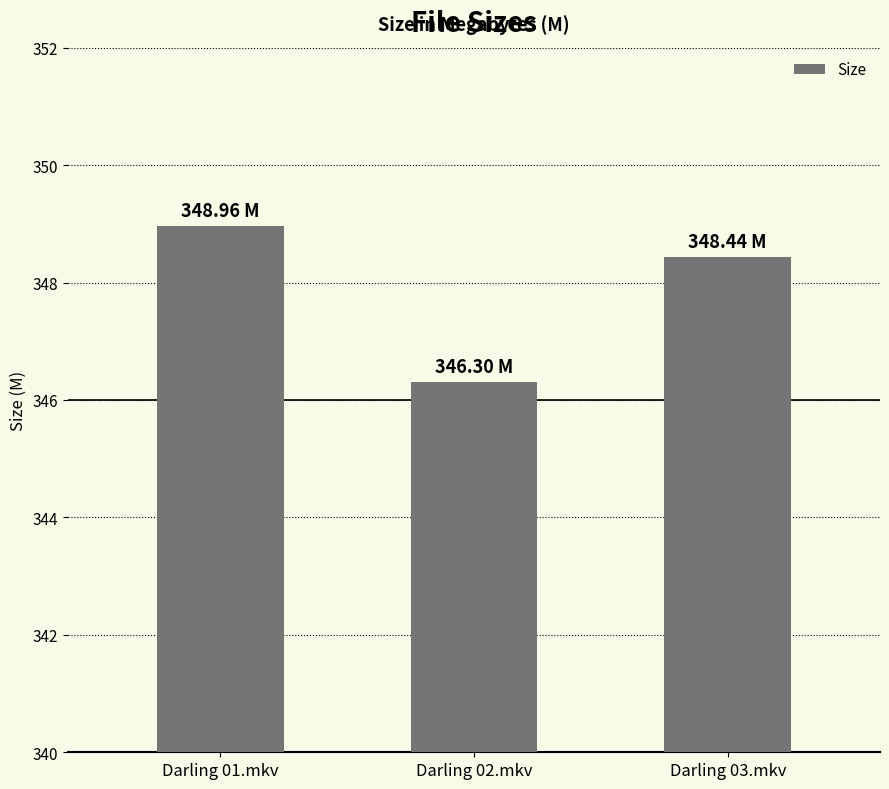

Count the number of categories in the chart.

3